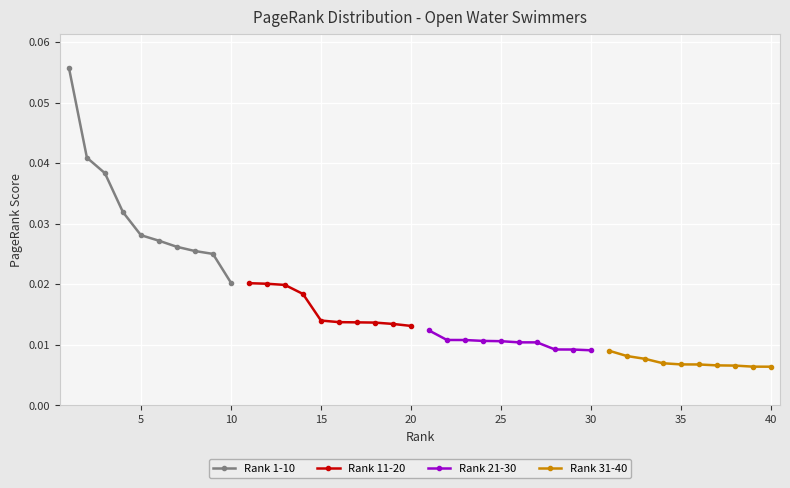

At which label is Rank 1-10 closest to 0?

10